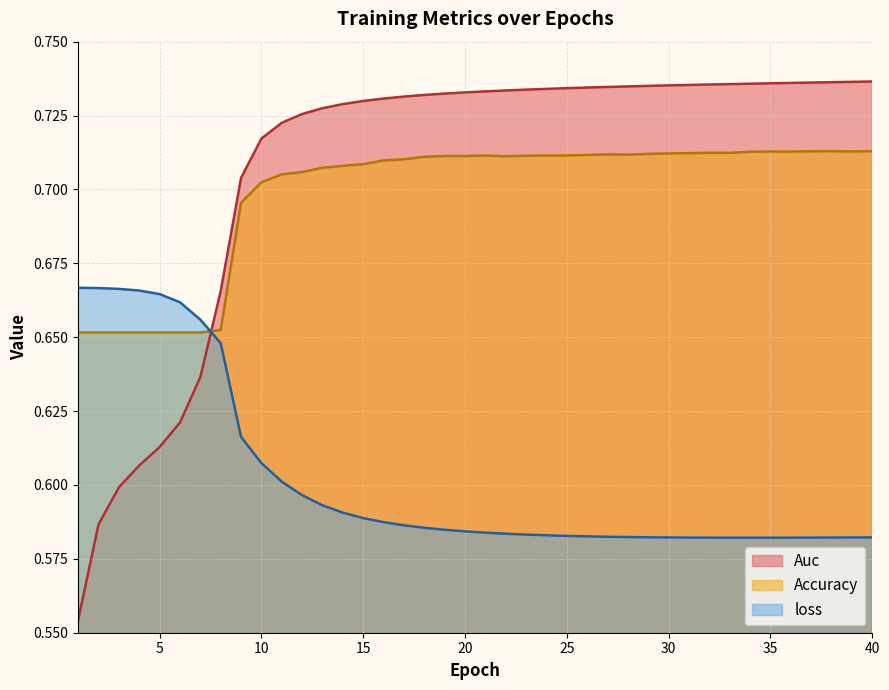

What is the difference between the highest and lowest values at 1?

0.1